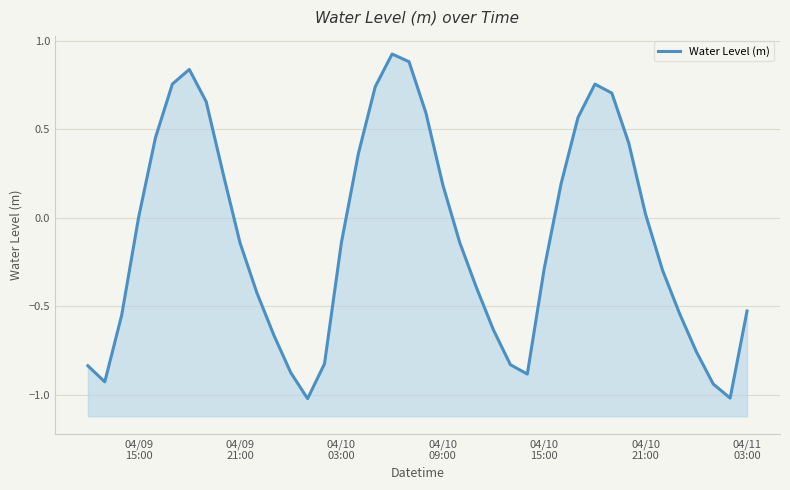

Reading left to right, list all the values displayed in this chart.

-0.8	-0.9	-0.6	0.0	0.5	0.8	0.8	0.7	0.2	-0.1	-0.4	-0.7	-0.9	-1.0	-0.8	-0.1	0.4	0.7	0.9	0.9	0.6	0.2	-0.1	-0.4	-0.6	-0.8	-0.9	-0.3	0.2	0.6	0.8	0.7	0.4	0.0	-0.3	-0.5	-0.8	-0.9	-1.0	-0.5